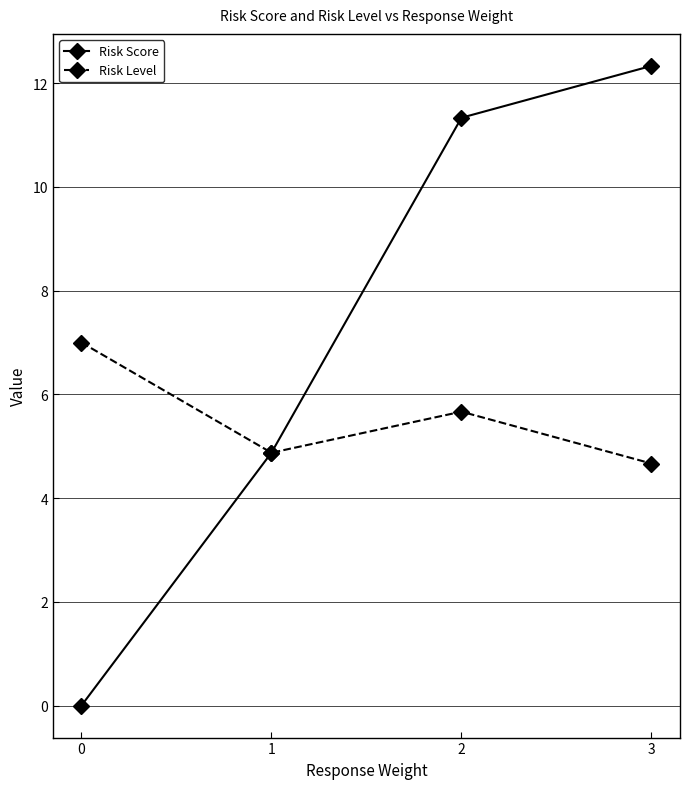

How many Risk Level values are between 4 and 7?

4